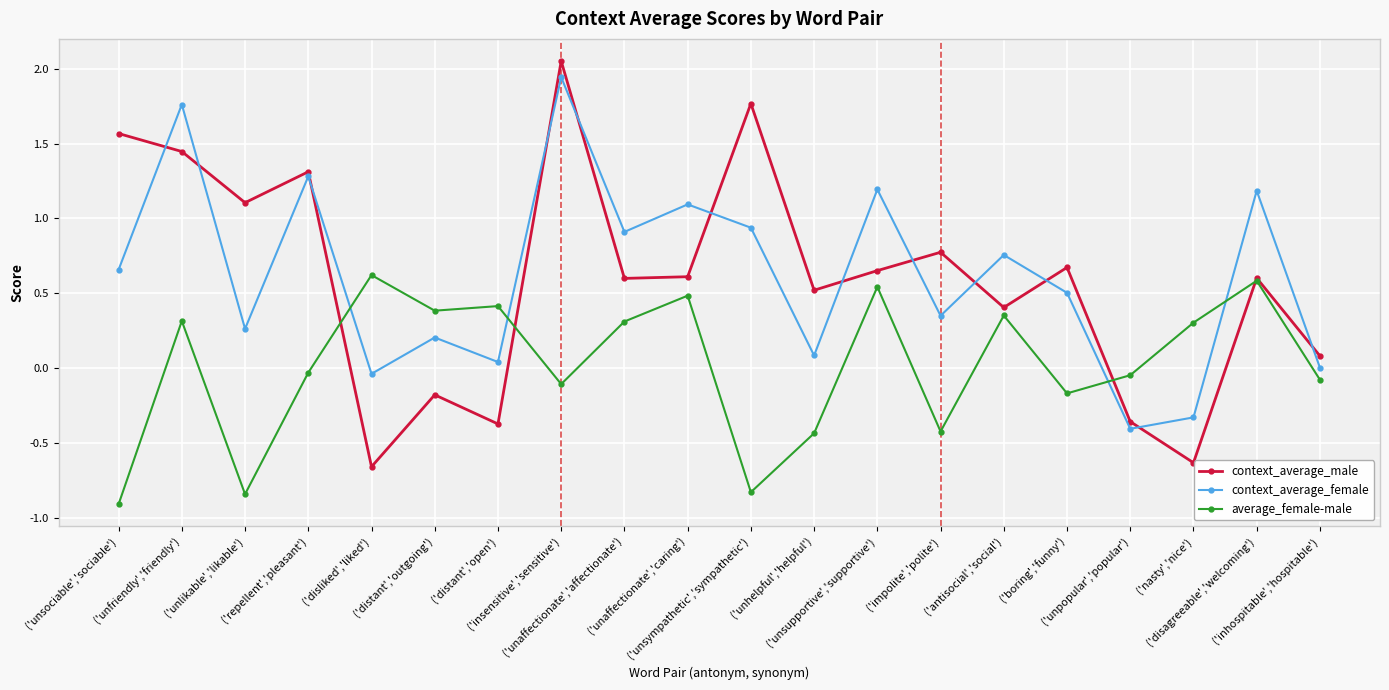

At how many categories does at least one series exceed 1?

9